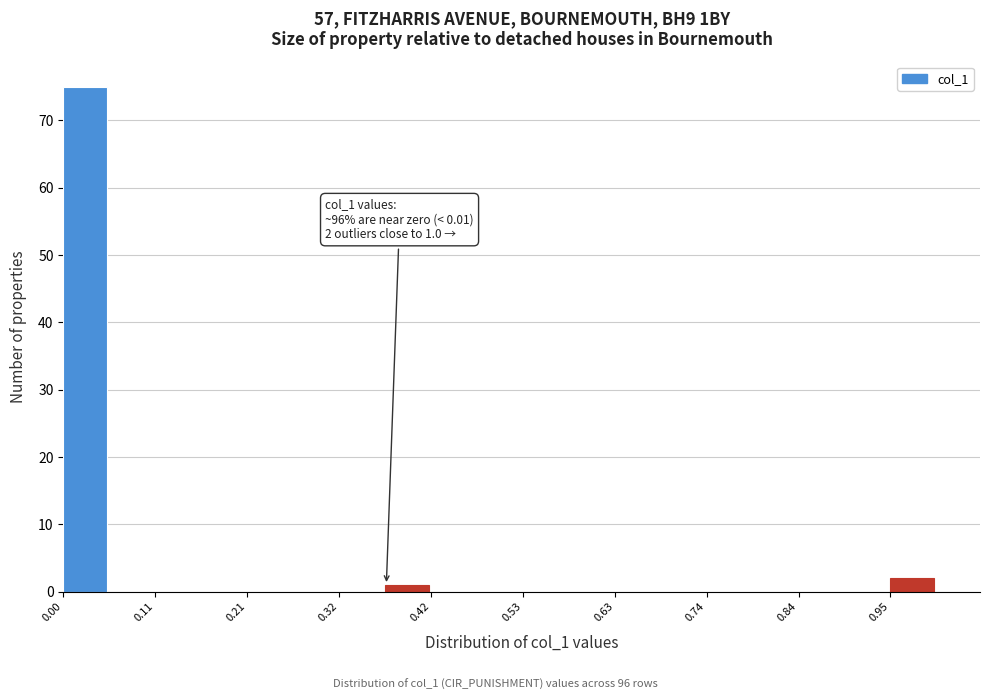

Read against the x-axis, roughly where is the centre of the tallest bar?

0.02